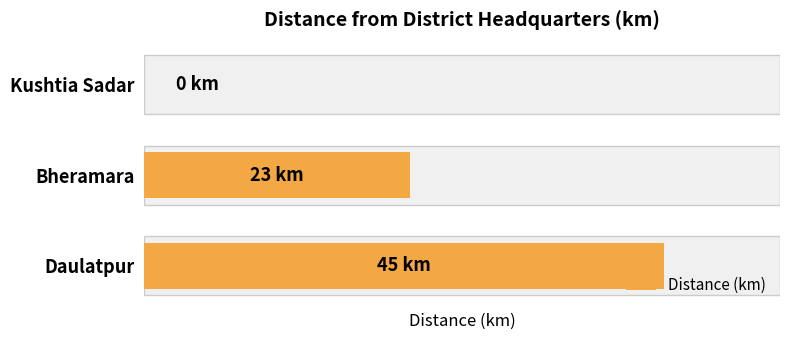

Rank the categories by value from lowest to highest.

Kushtia Sadar, Bheramara, Daulatpur